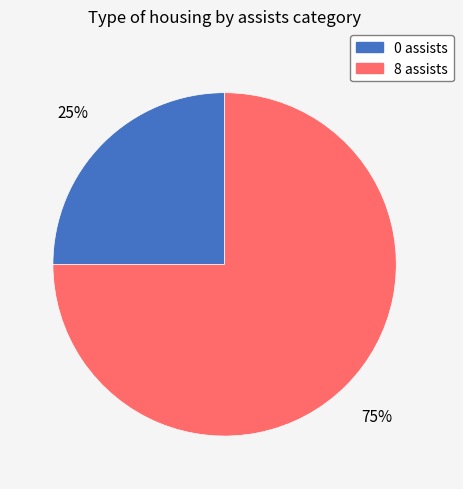

What percentage is the 0 assists slice, to the nearest percent?

25%